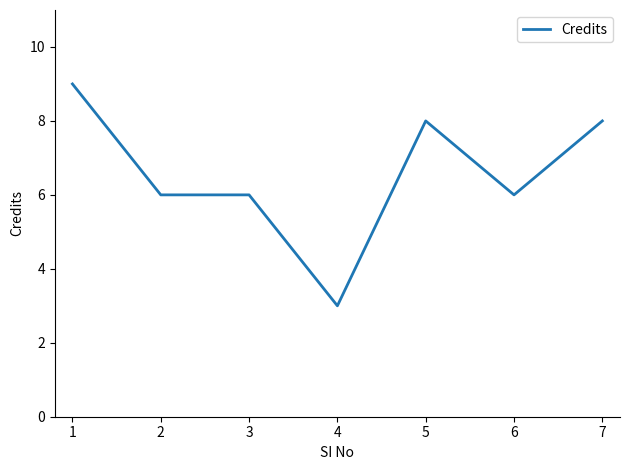

Count the number of categories in the chart.

7